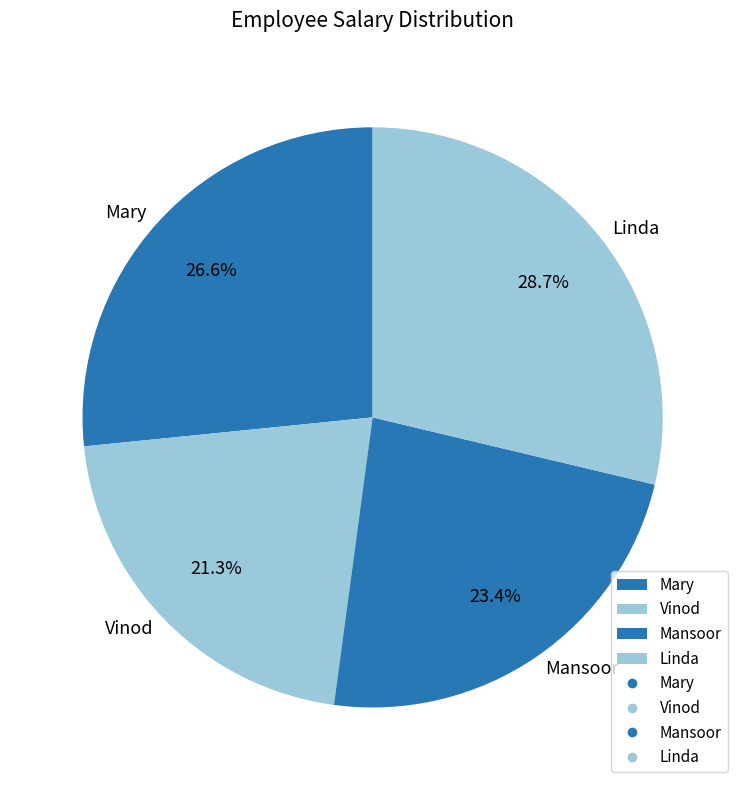

How many slices are in this pie chart?

4